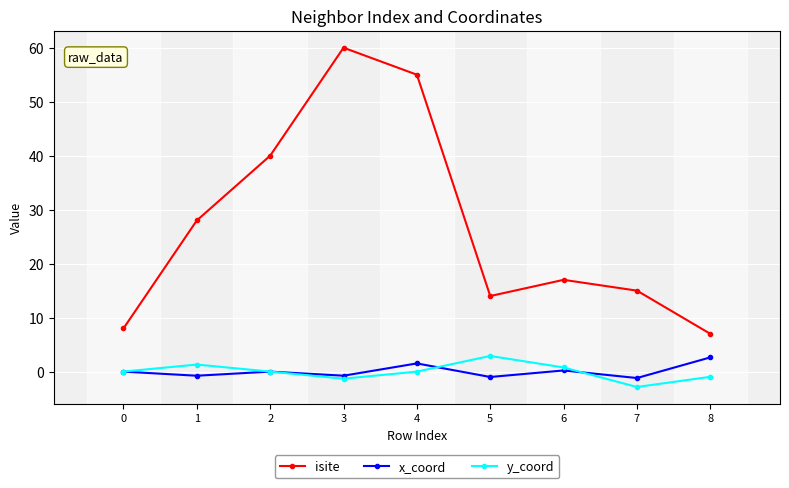

At which label does isite first exceed 17?

1